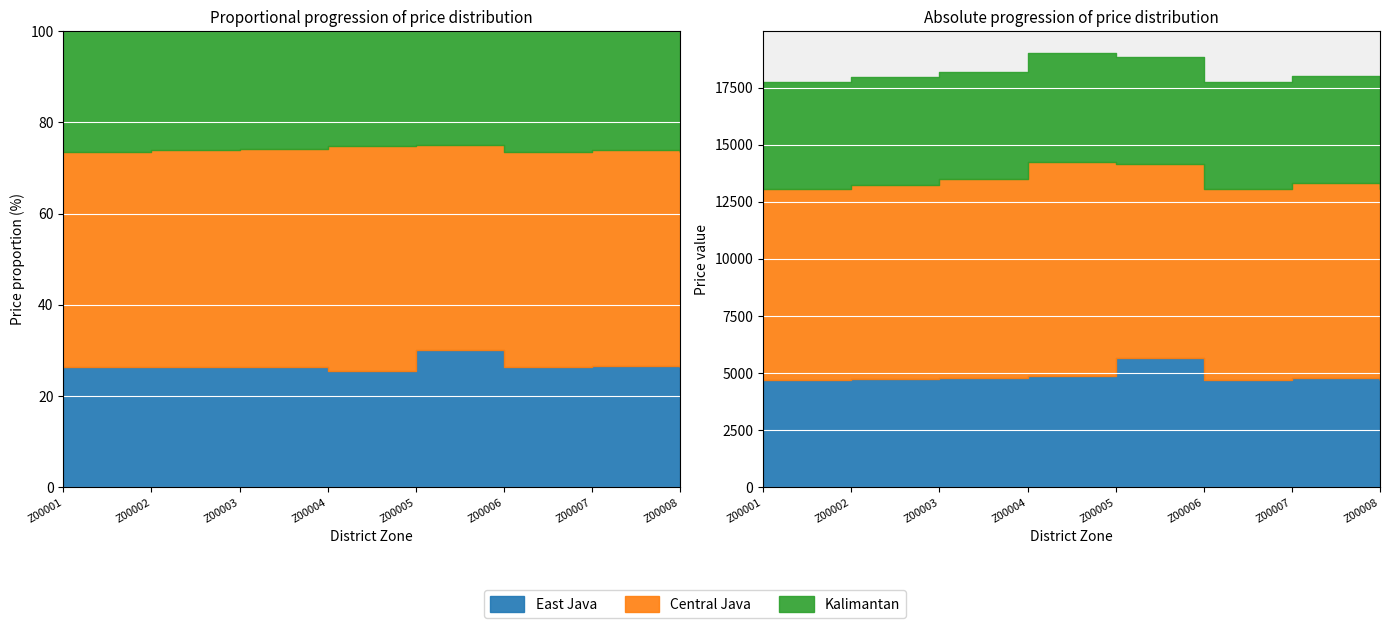

What value does the Kalimantan series have at Z00002?

4687.2